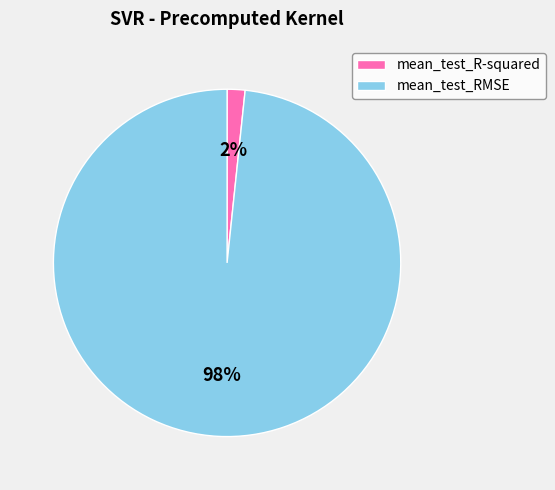

Do mean_test_R-squared and mean_test_RMSE together represent more than half of the pie?

Yes